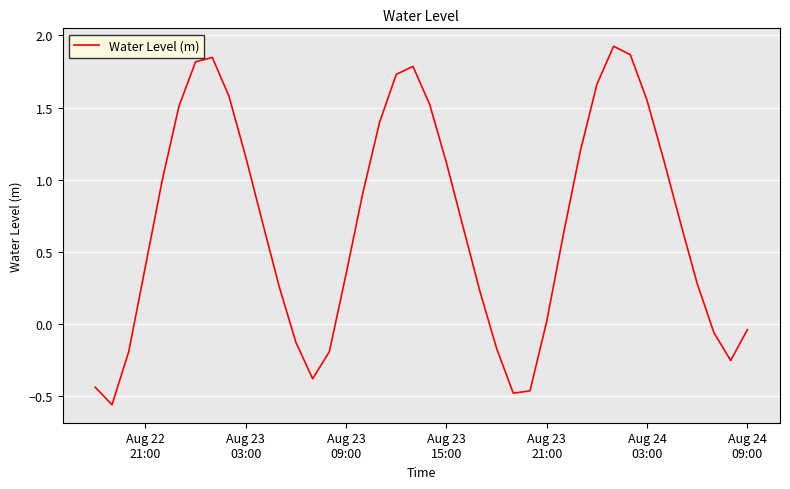

What is the difference between the maximum and minimum values?

2.5